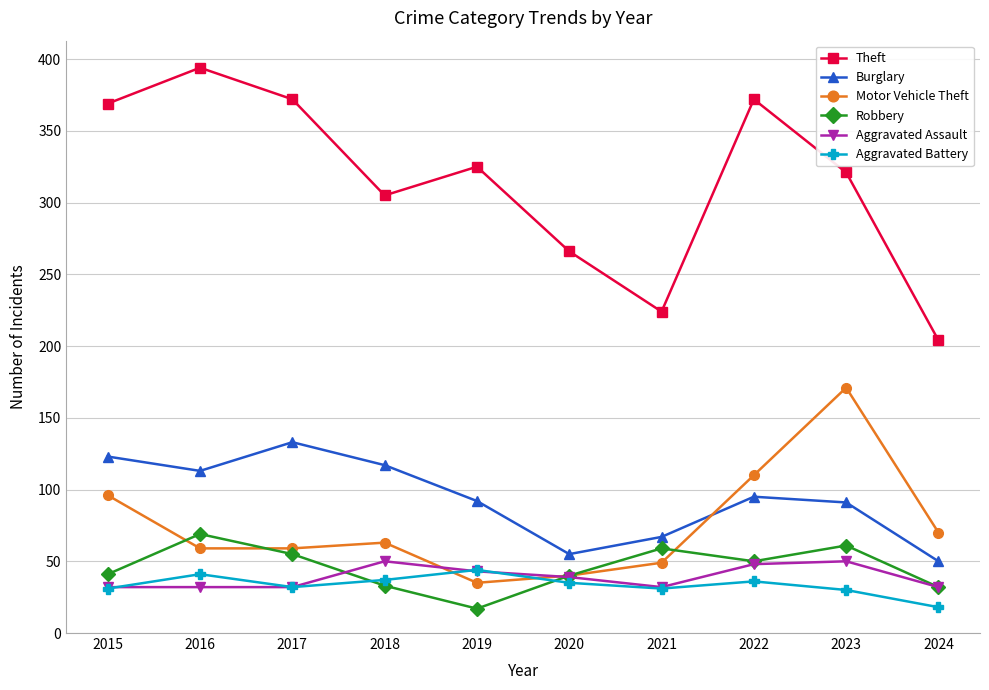

In Robbery, how many points are higher than both neighbors (excluding endpoints)?

3